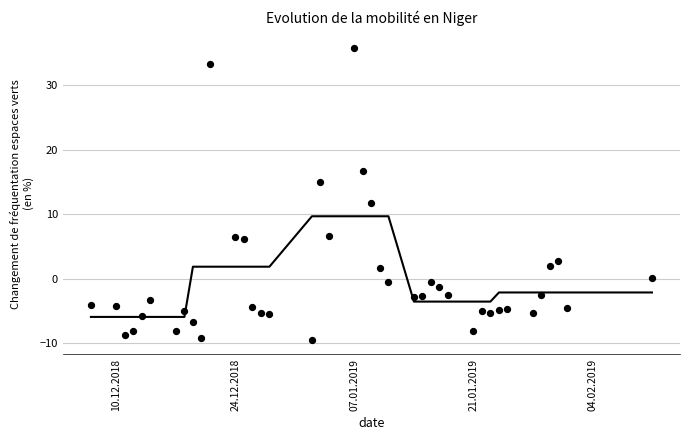

What is the range of Y values (max minus min)?

45.1